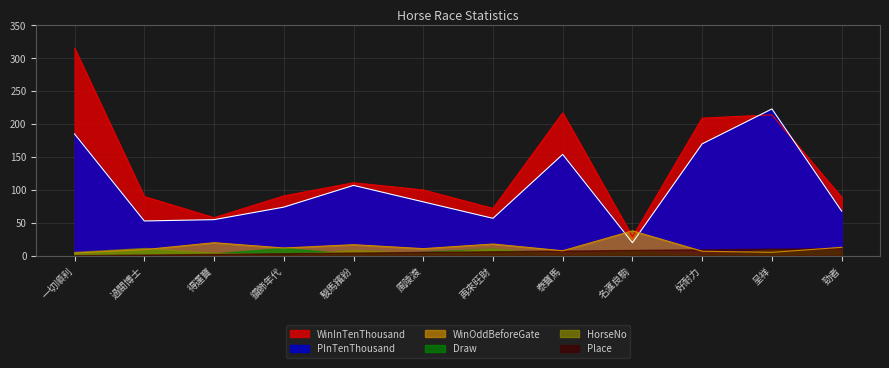

Which series has the largest range (max minus min)?

WinInTenThousand